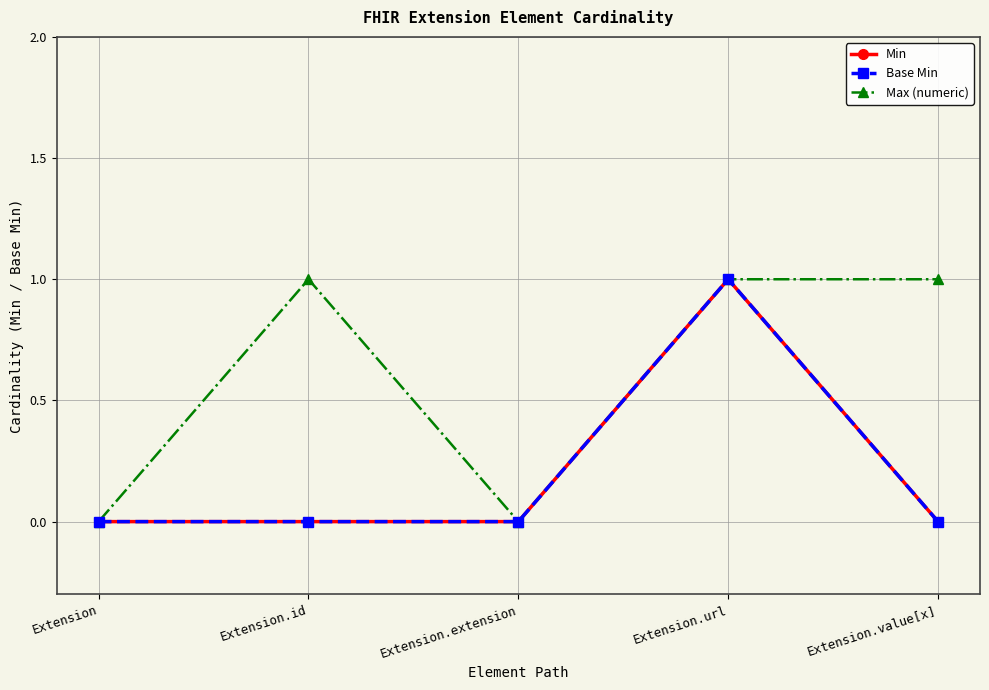

Does the chart have visible grid lines?

Yes